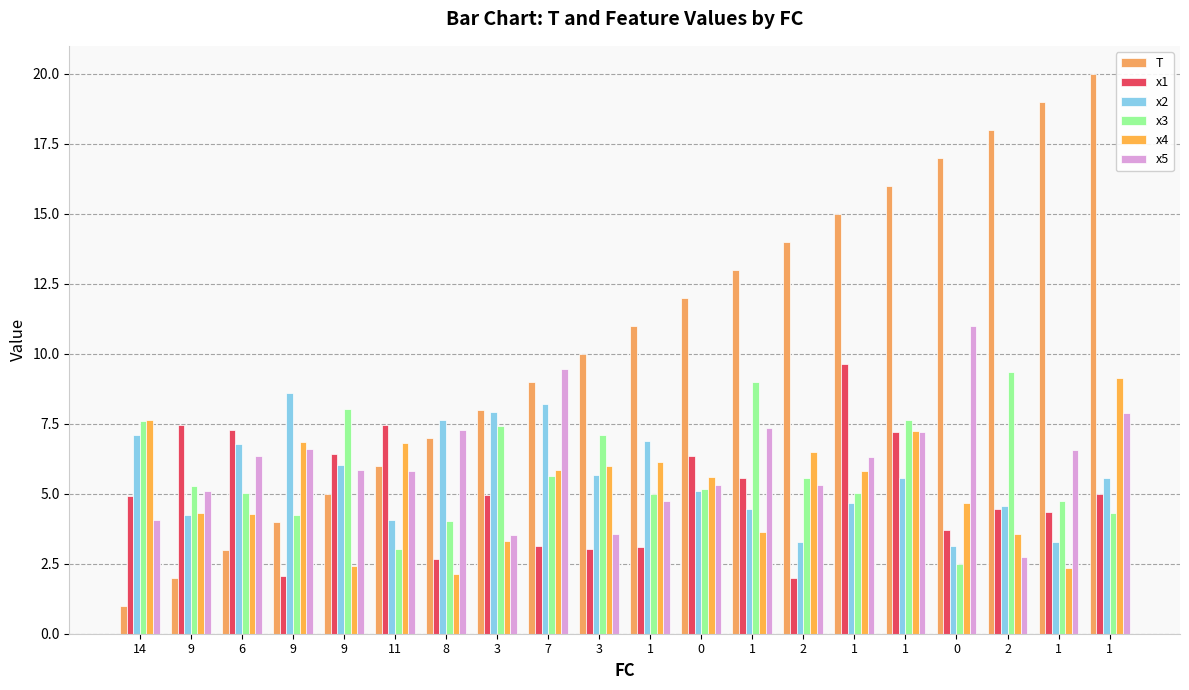

What is the label of the 2nd bar from the left?

9